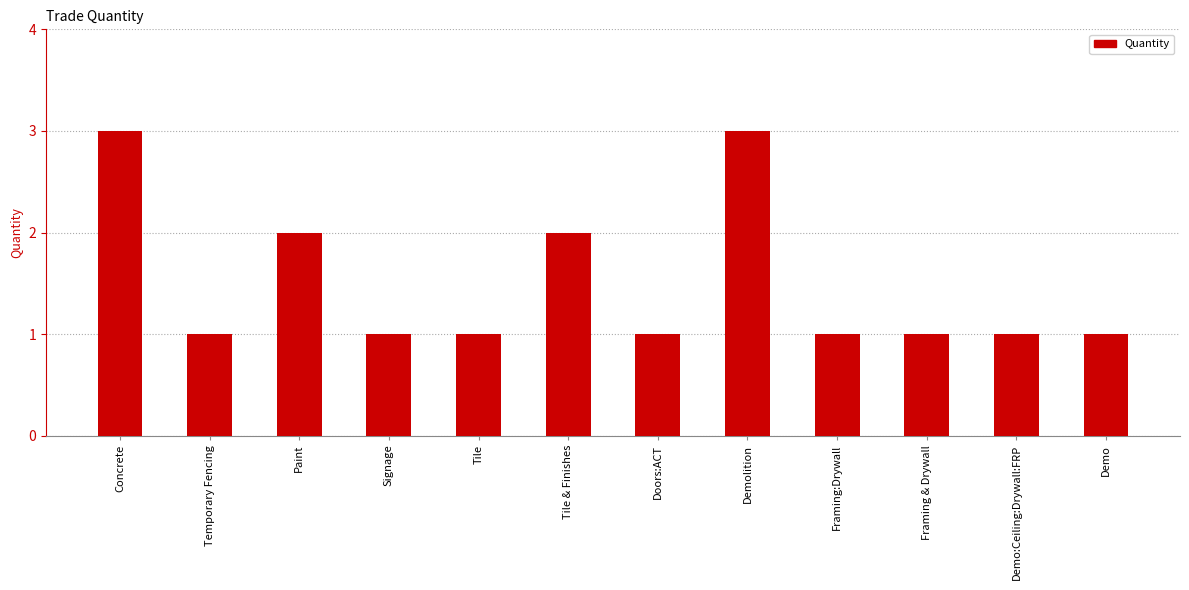

Reading left to right, what are all the values shown in this chart?

3	1	2	1	1	2	1	3	1	1	1	1